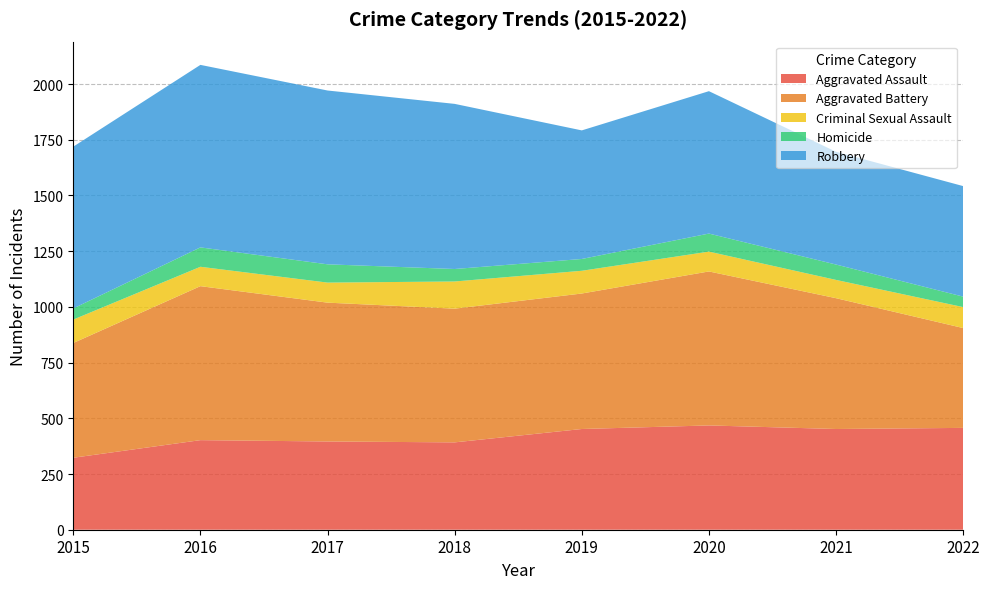

Is it true that Aggravated Assault equals 791 at 2020?

False